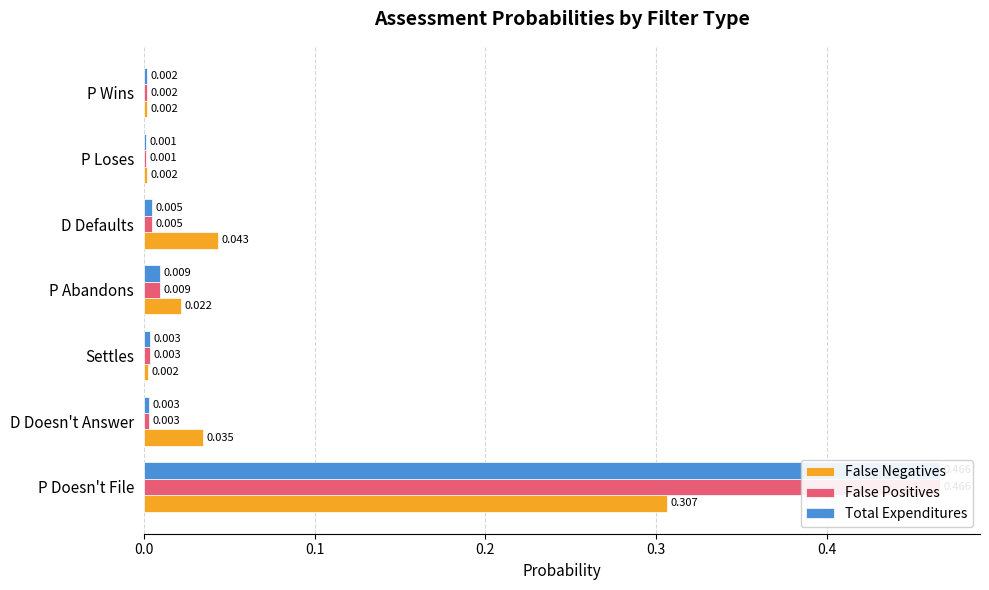

Is it true that False Negatives equals 0.0 at Settles?

True